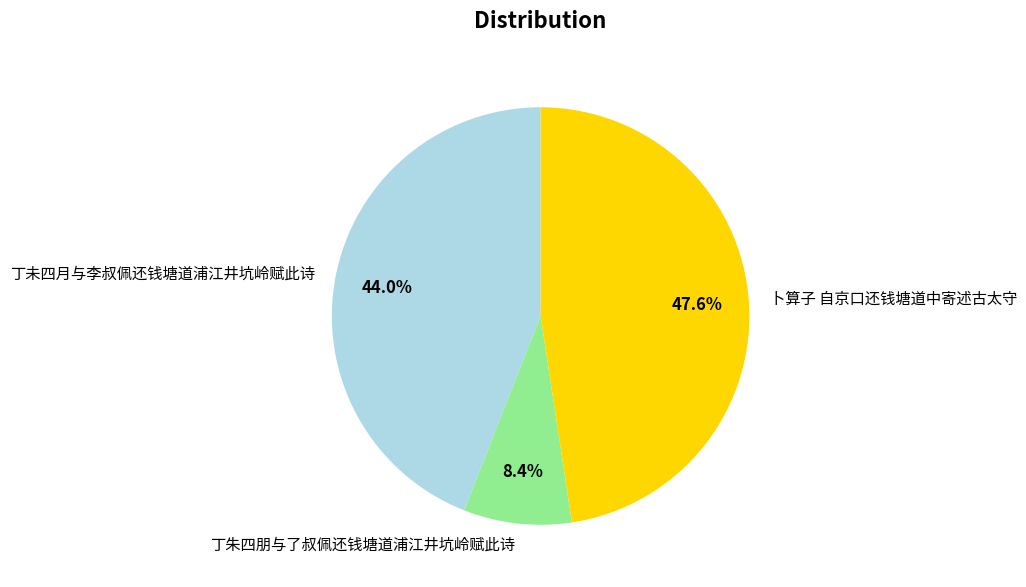

How many segments does this pie chart have?

3